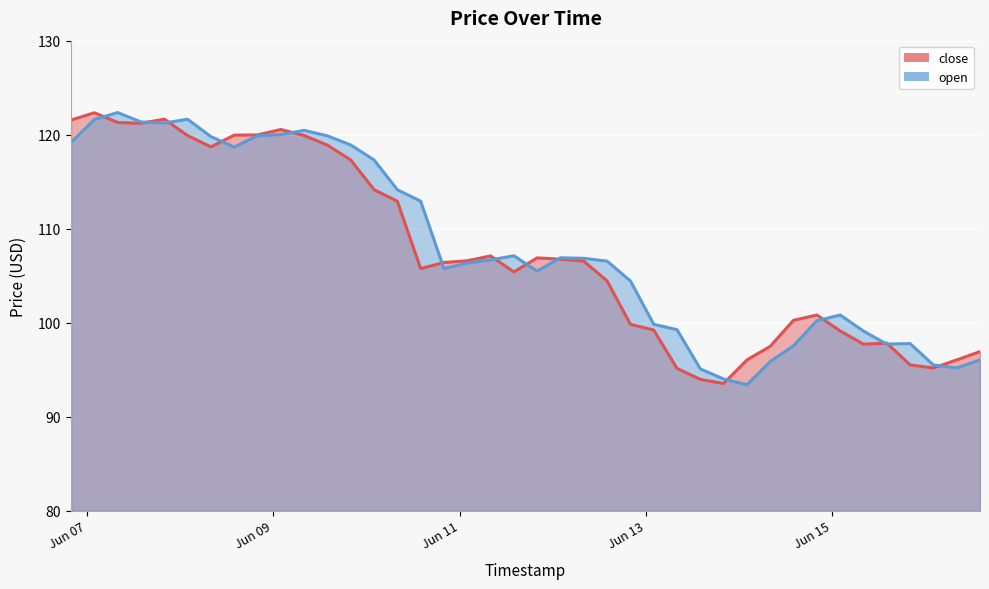

Is it true that open equals 99.1 at 2018-06-15 08:00?

True